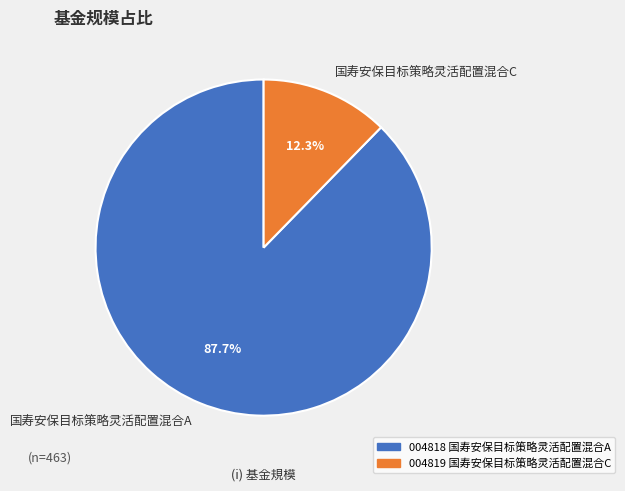

Combined, what portion of the pie is 国寿安保目标策略灵活配置混合C and 国寿安保目标策略灵活配置混合A?

100.0%